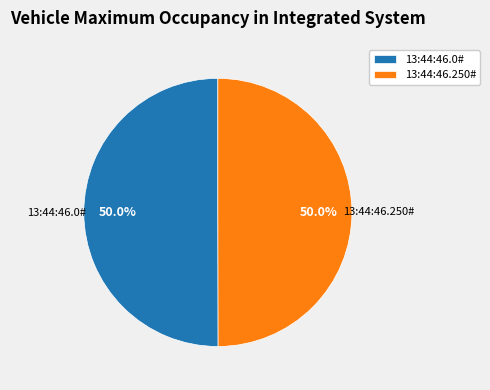

How many slices are in this pie chart?

2